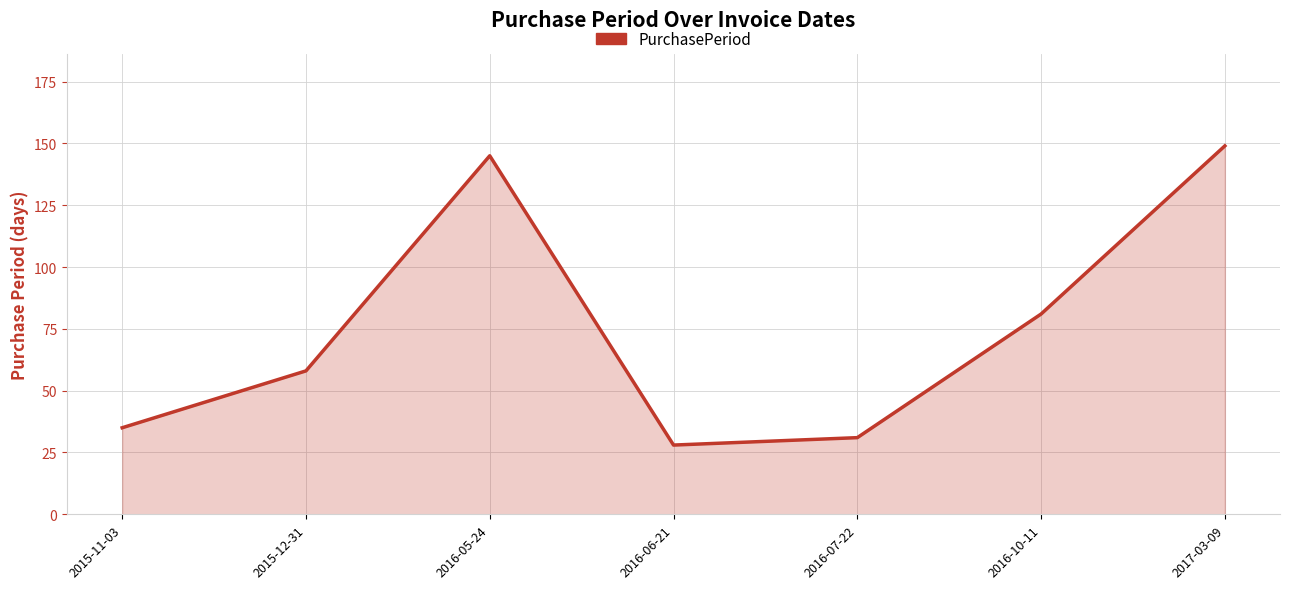

Which has a higher value, 2015-12-31 or 2016-07-22?

2015-12-31